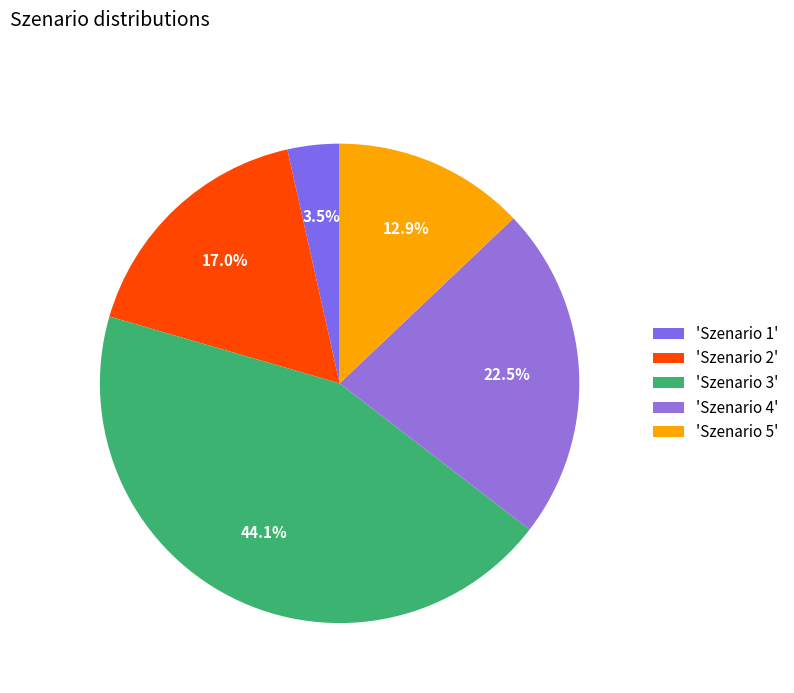

How many segments does this pie chart have?

5